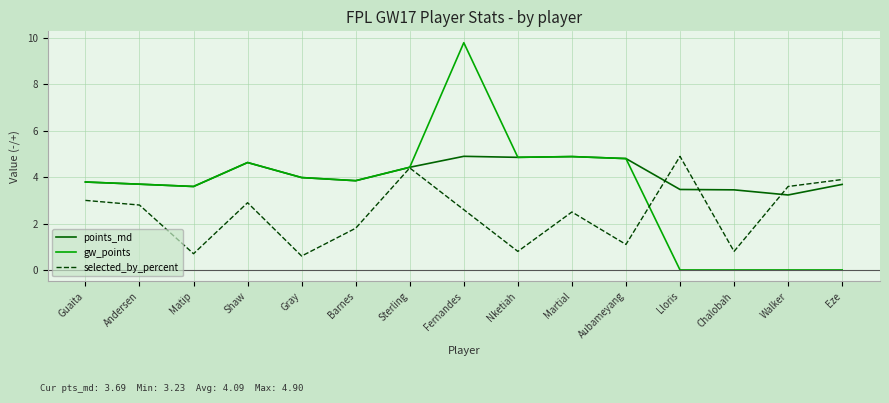

In gw_points, how many points are lower than both neighbors (excluding endpoints)?

3